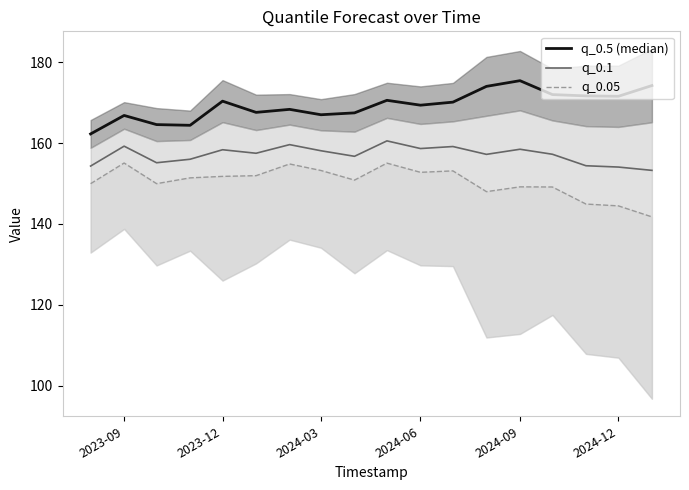

What is the highest value of the q_0.1 series?

160.5